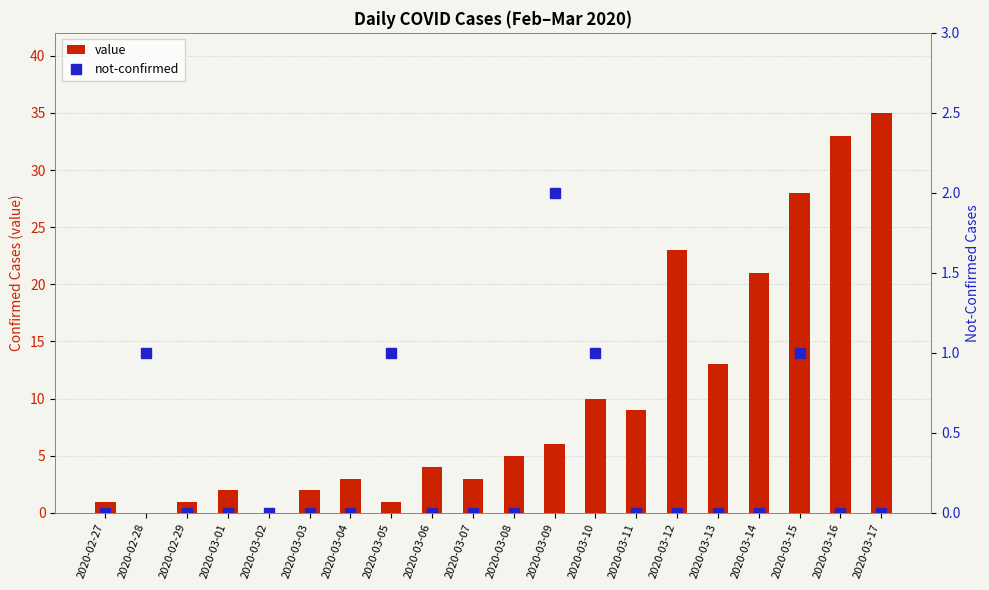

At which category is the sum across all series the highest?

2020-03-17